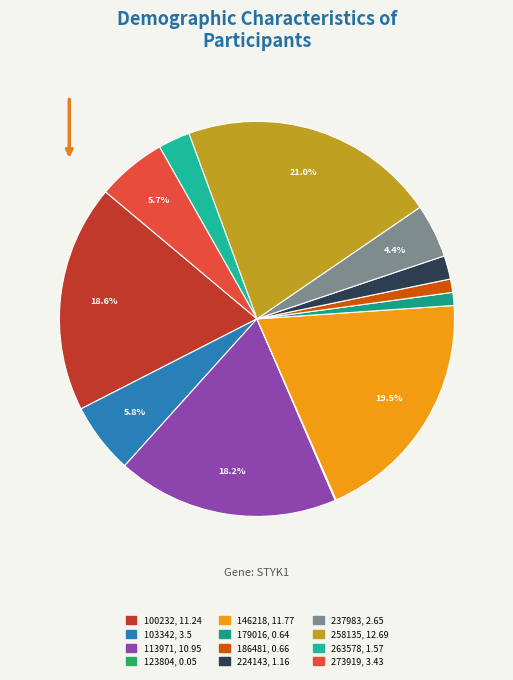

The 123804 slice represents 0% of the pie. True or false?

True